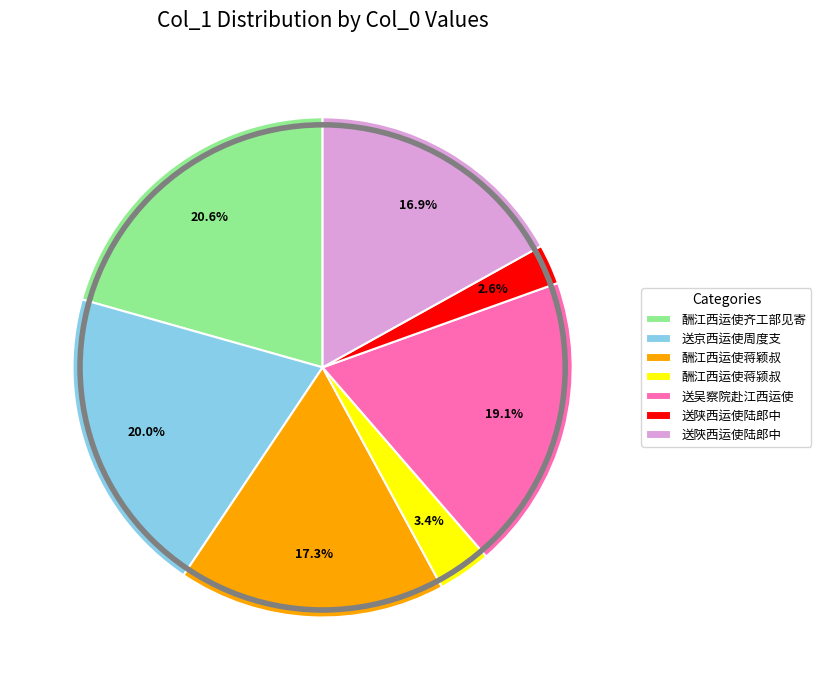

Does 酬江西运使齐工部见寄 represent more than half of the total?

No